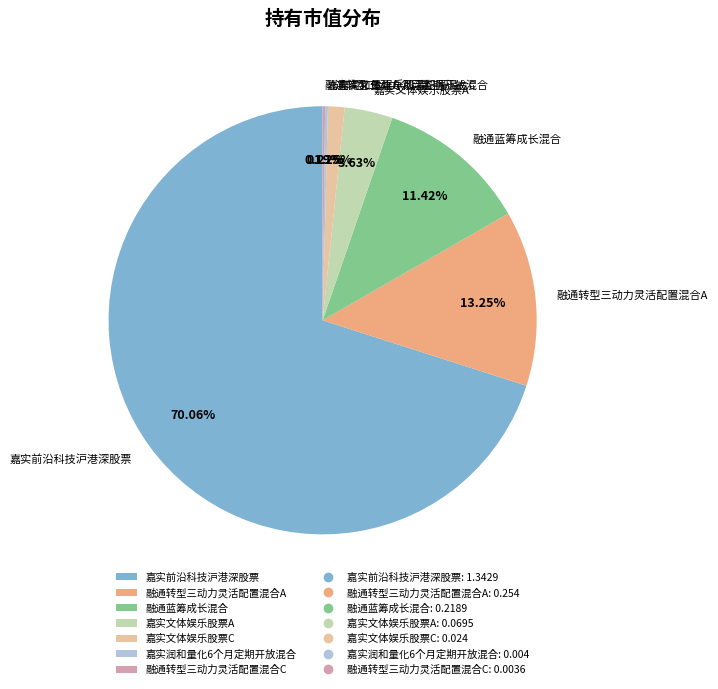

To the nearest percent, what percentage of the pie is 嘉实前沿科技沪港深股票?

70%